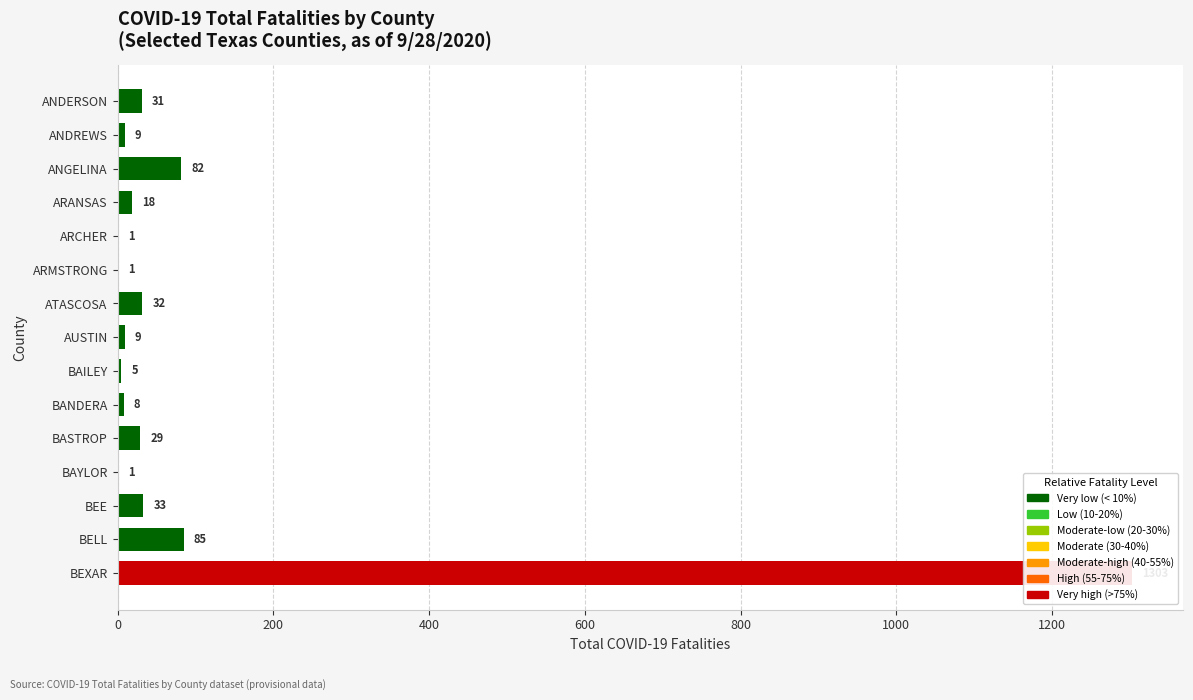

The value at BAYLOR is 1. True or false?

False